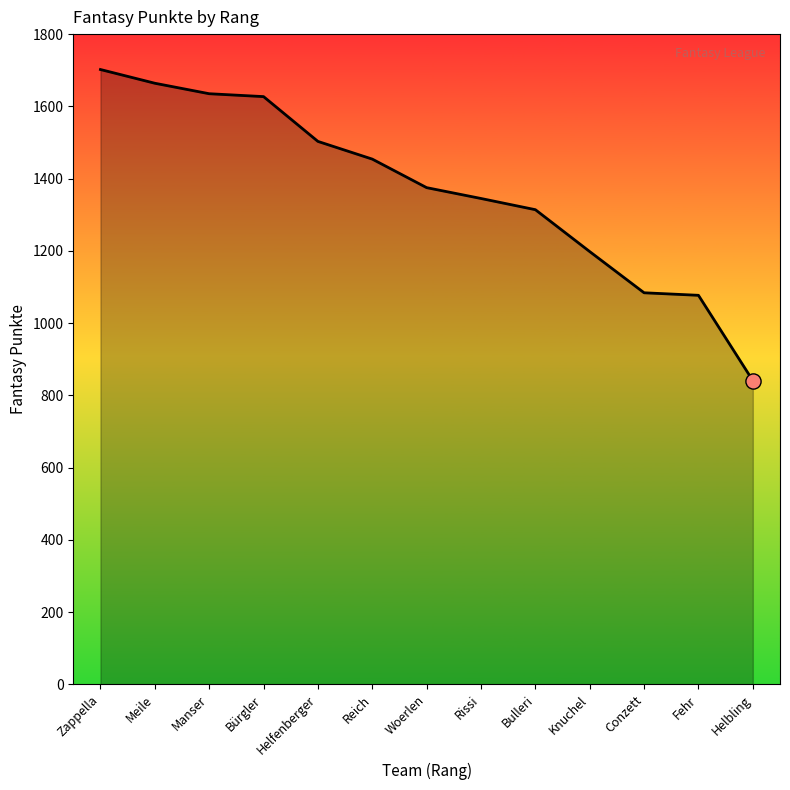

What is the ratio of the value at Meile to the value at Rissi?

1.2